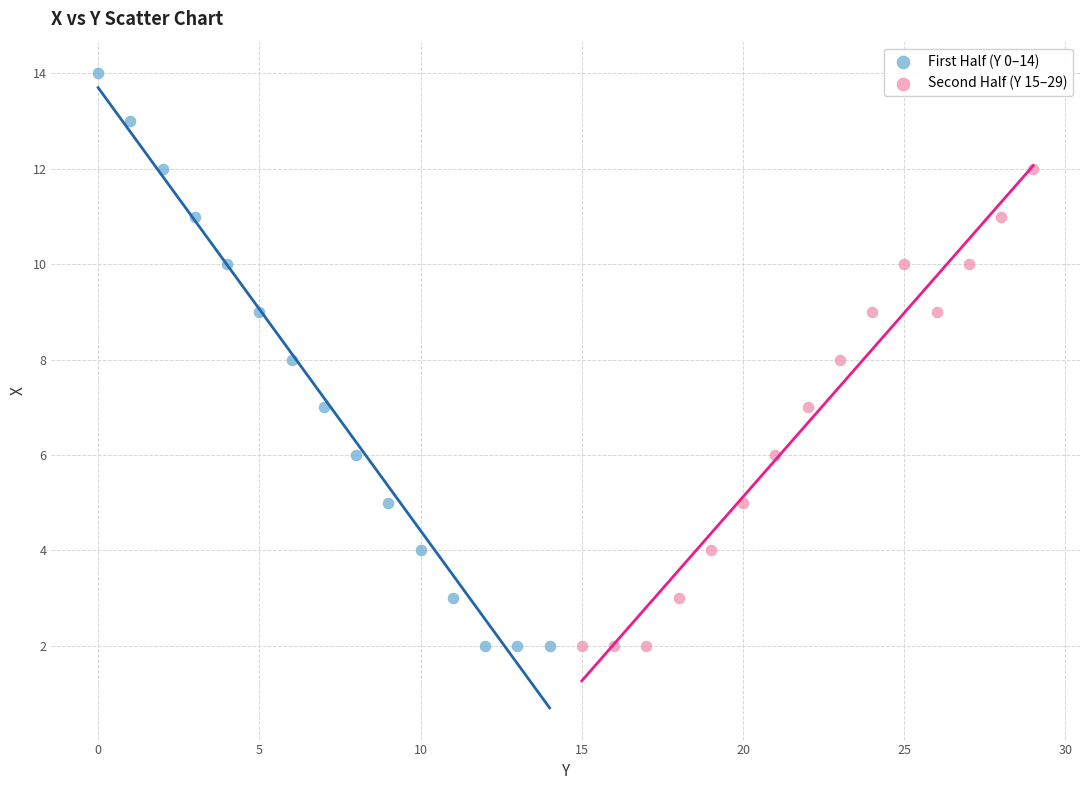

Which series contains the highest Y value?

First Half (Y 0–14)